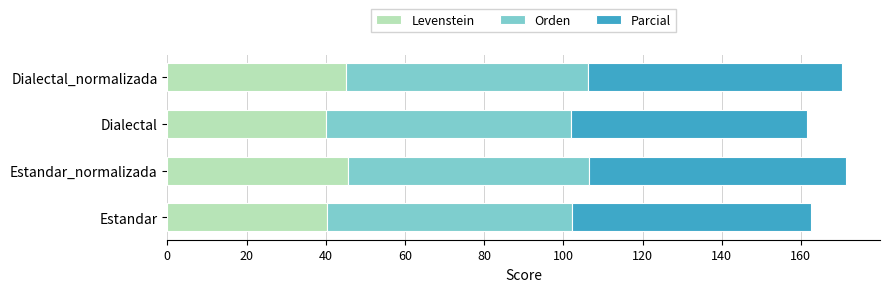

What is the sum of all Levenstein values?

171.1